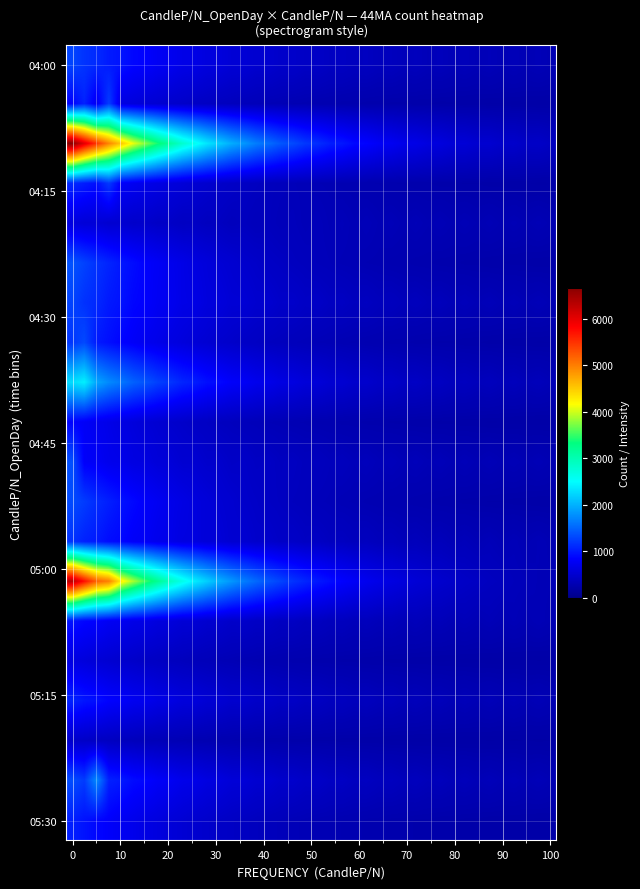

Which label corresponds to the smallest value in the chart?

38